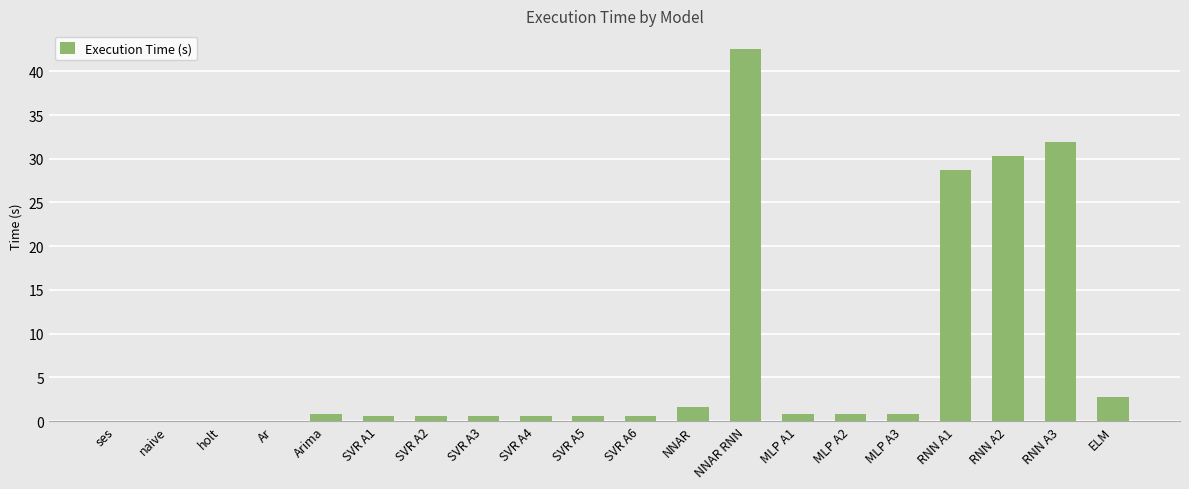

Where is the data nearest to the value 21?

RNN A1